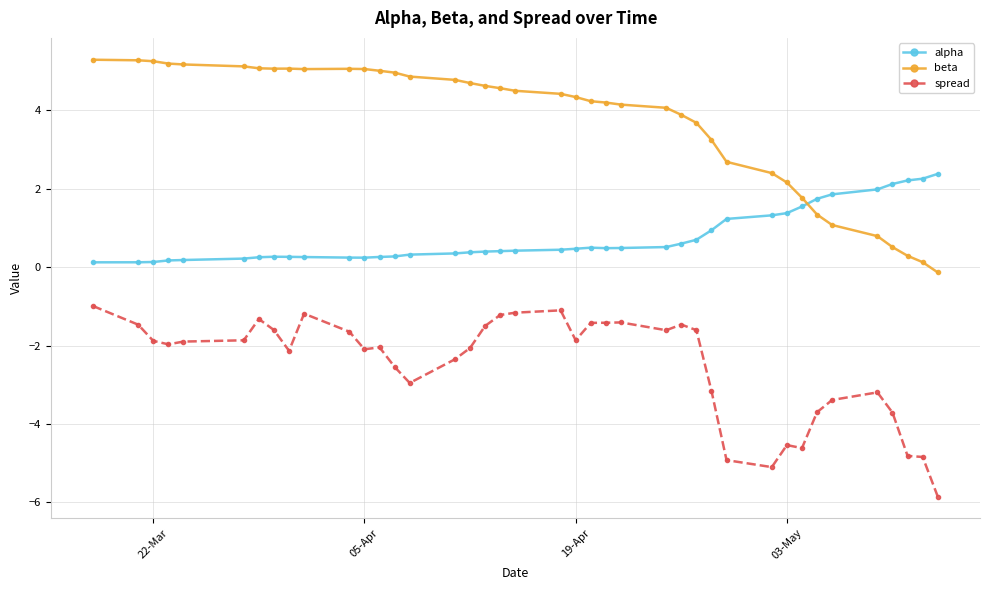

True or false: spread and beta cross at least once.

False